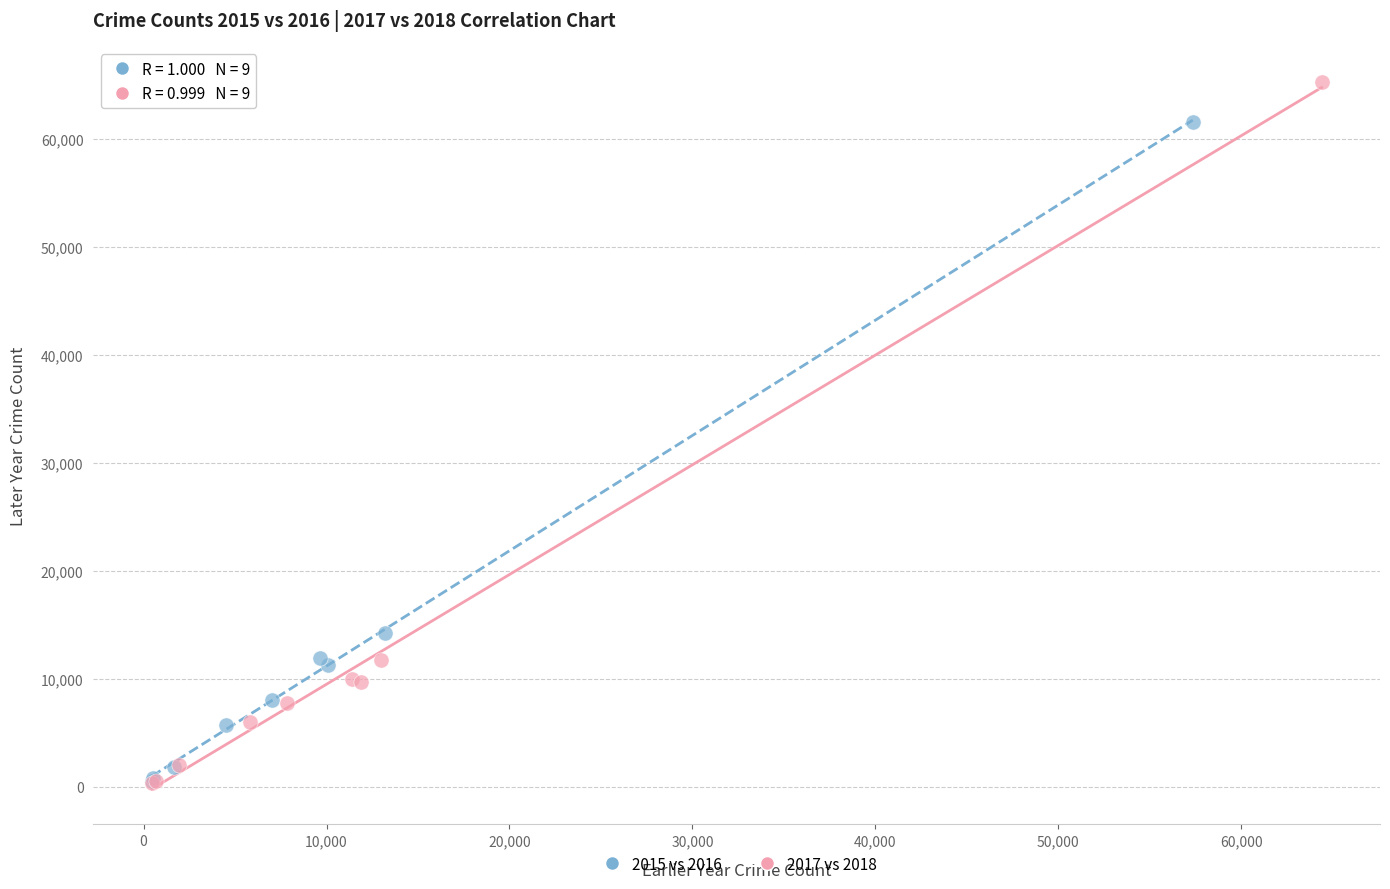

What are all the series names shown in the legend?

2015 vs 2016, 2017 vs 2018